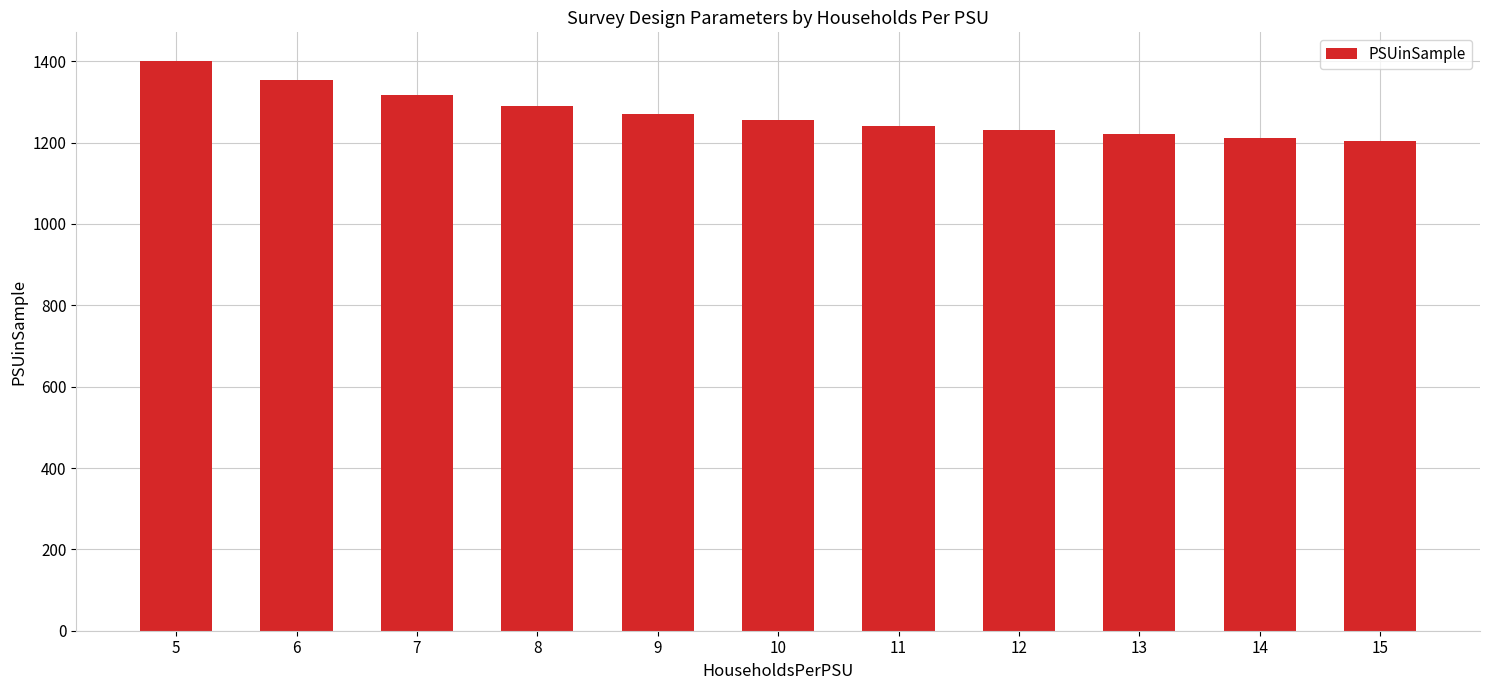

Reading left to right, what are all the values shown in this chart?

1401	1353	1317	1291	1271	1255	1241	1230	1220	1211	1204